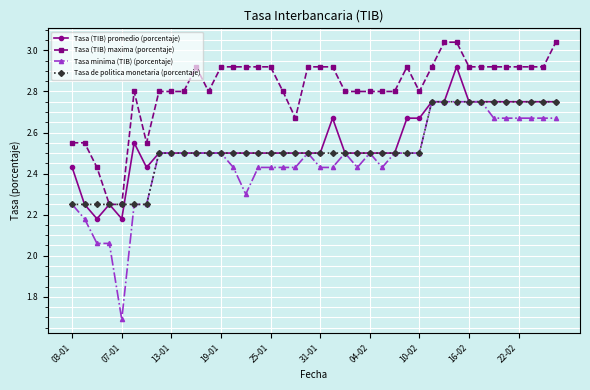

Which series has the largest range (max minus min)?

Tasa minima (TIB) (porcentaje)